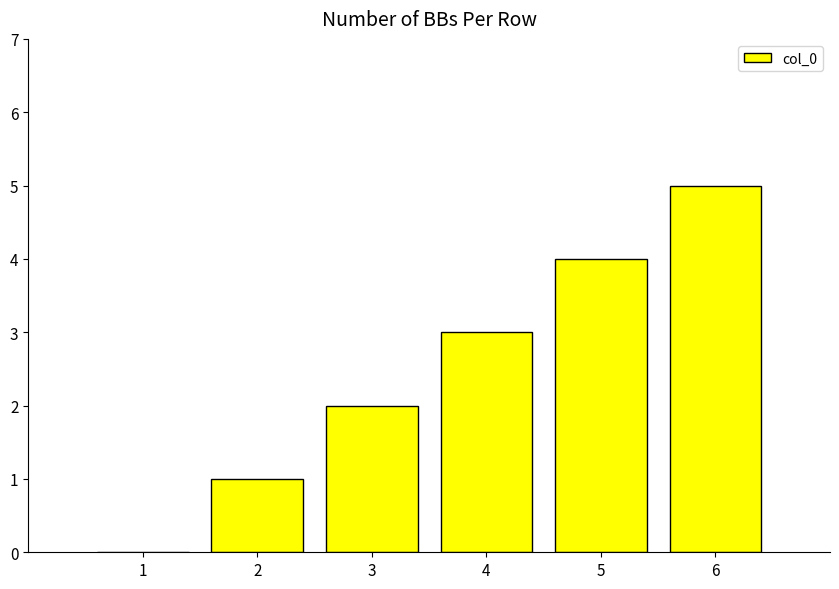

What is the change in value from 1 to 6?

+5